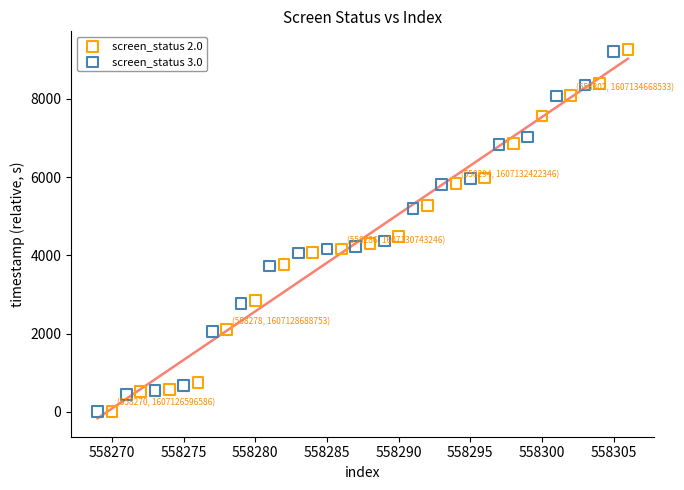

Which series has the largest Y range (max minus min)?

screen_status 2.0